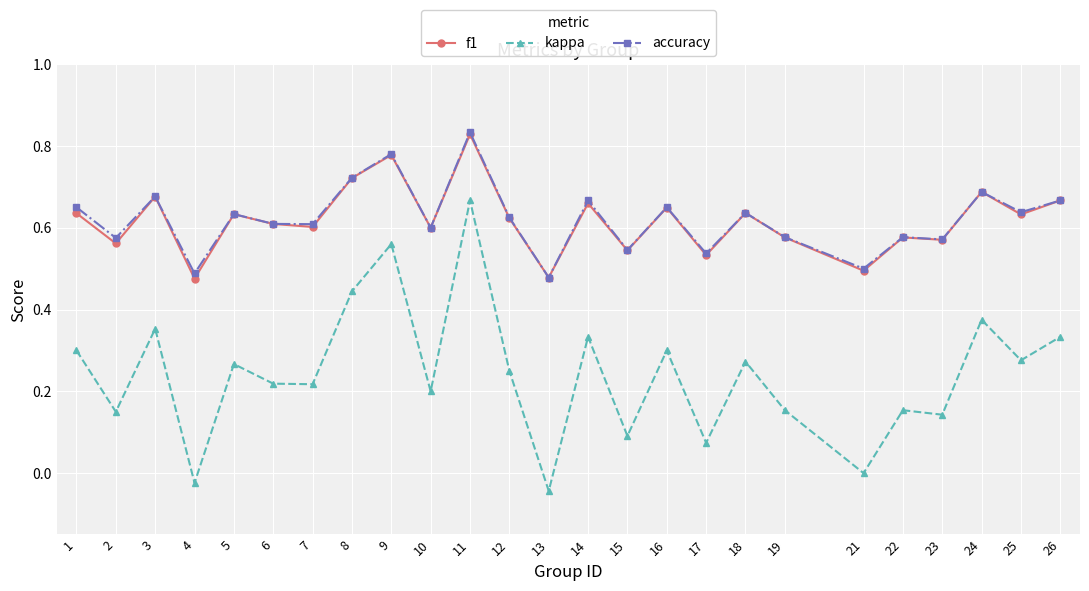

Count the accuracy values in the range 0 to 1.

25